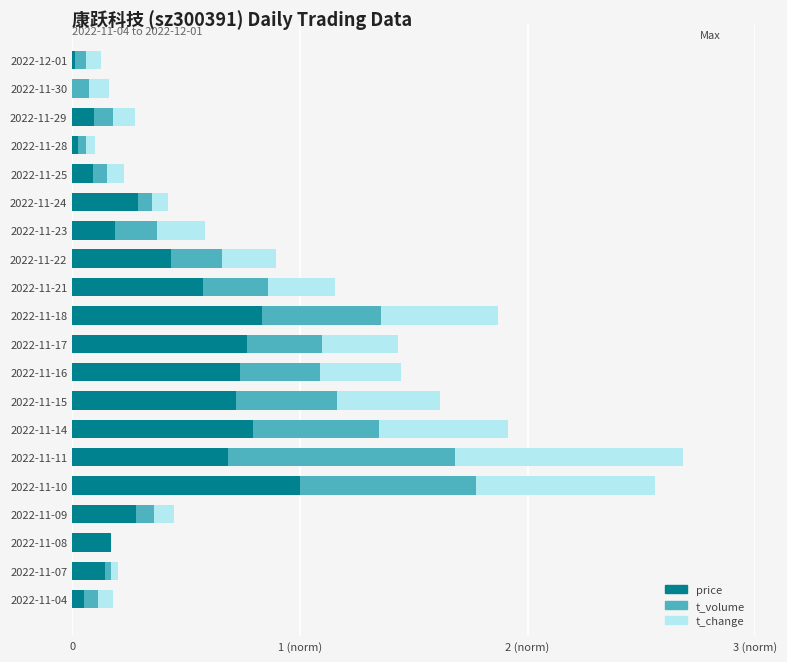

What is the sum of all t_change values?

5.4